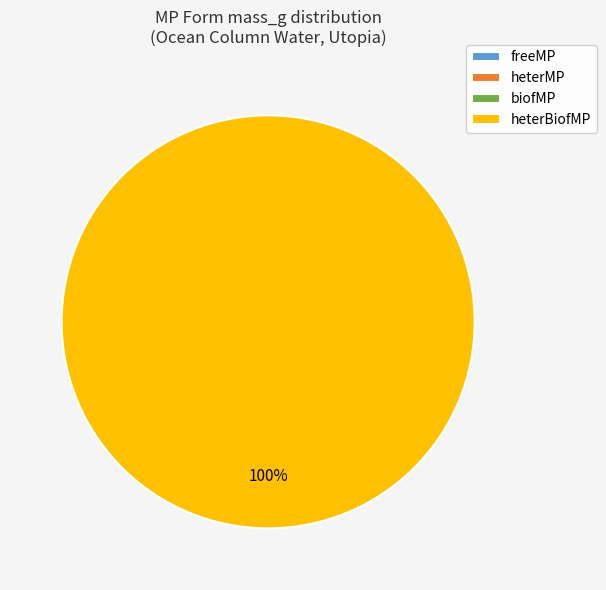

Is it true that biofMP is 0% of the pie?

True